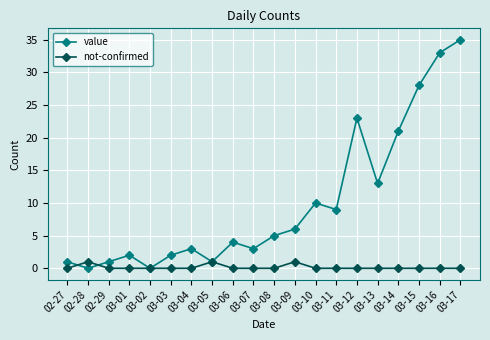

What are all the series names shown in the legend?

value, not-confirmed